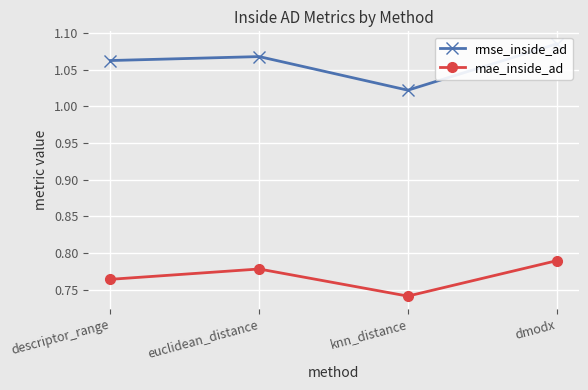

What are all the series names shown in the legend?

rmse_inside_ad, mae_inside_ad